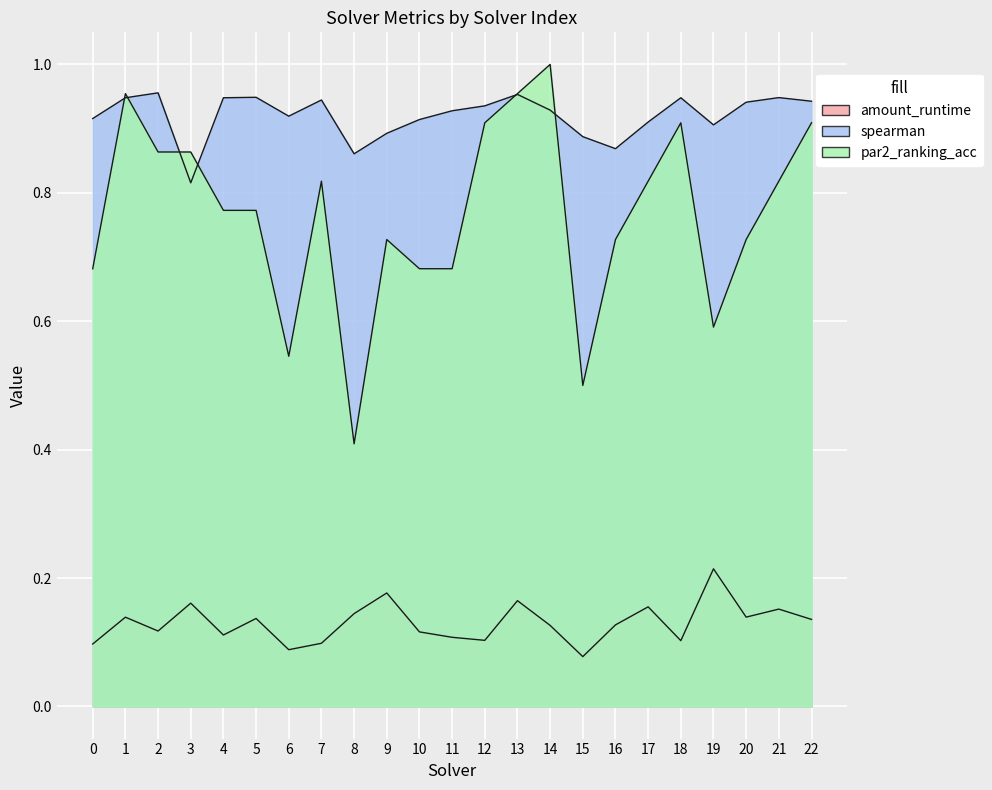

Where is spearman nearest to the value 0?

3